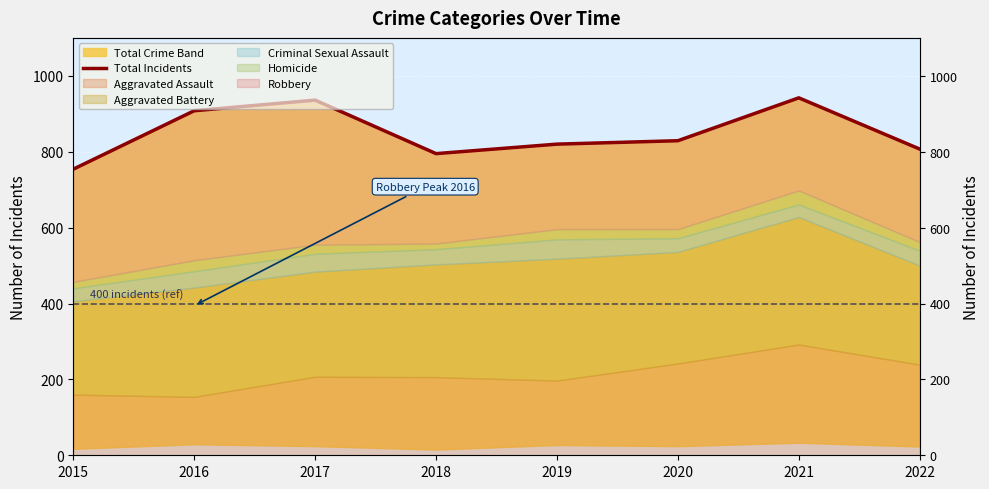

How many categories are shown in the chart?

8